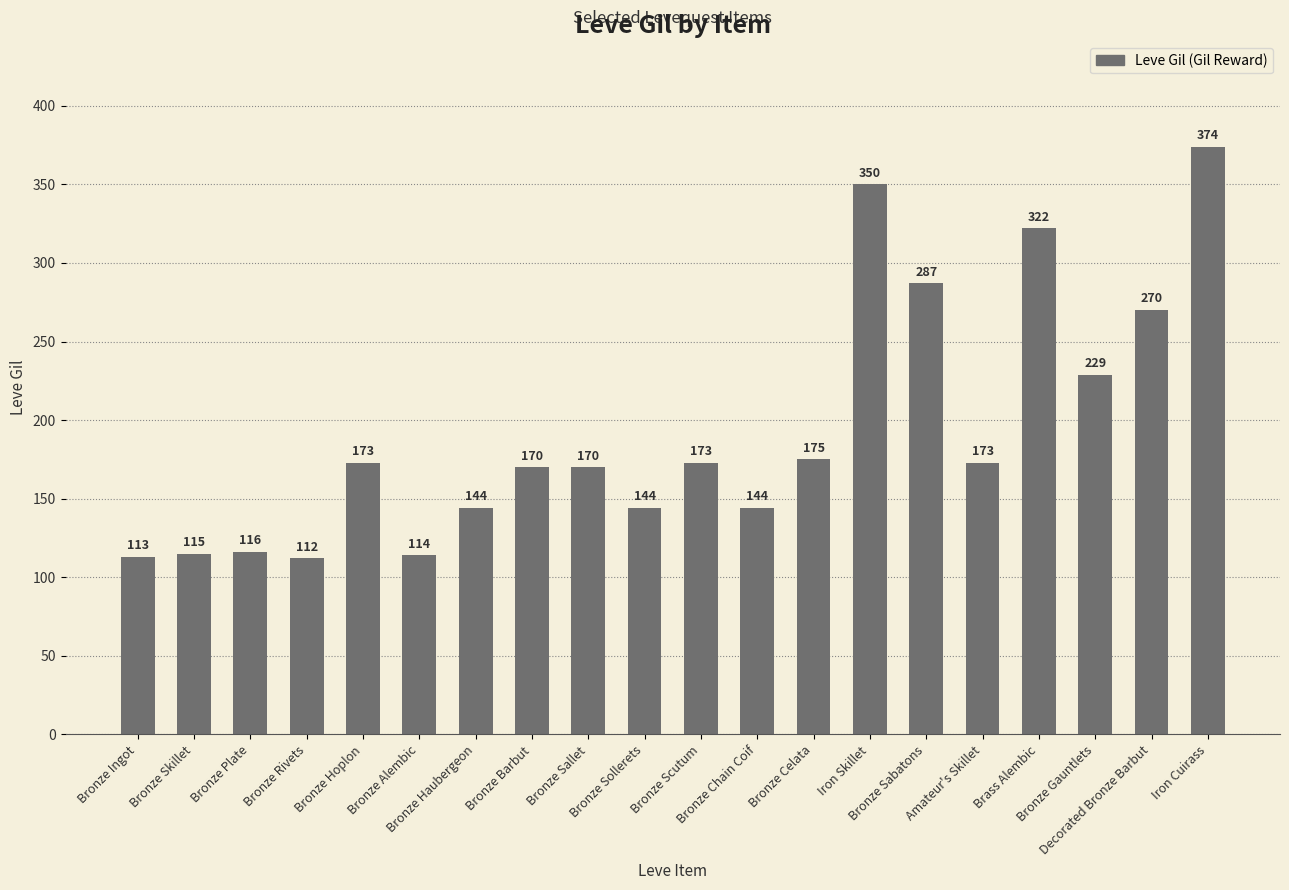

What is the maximum value shown in the chart?

374